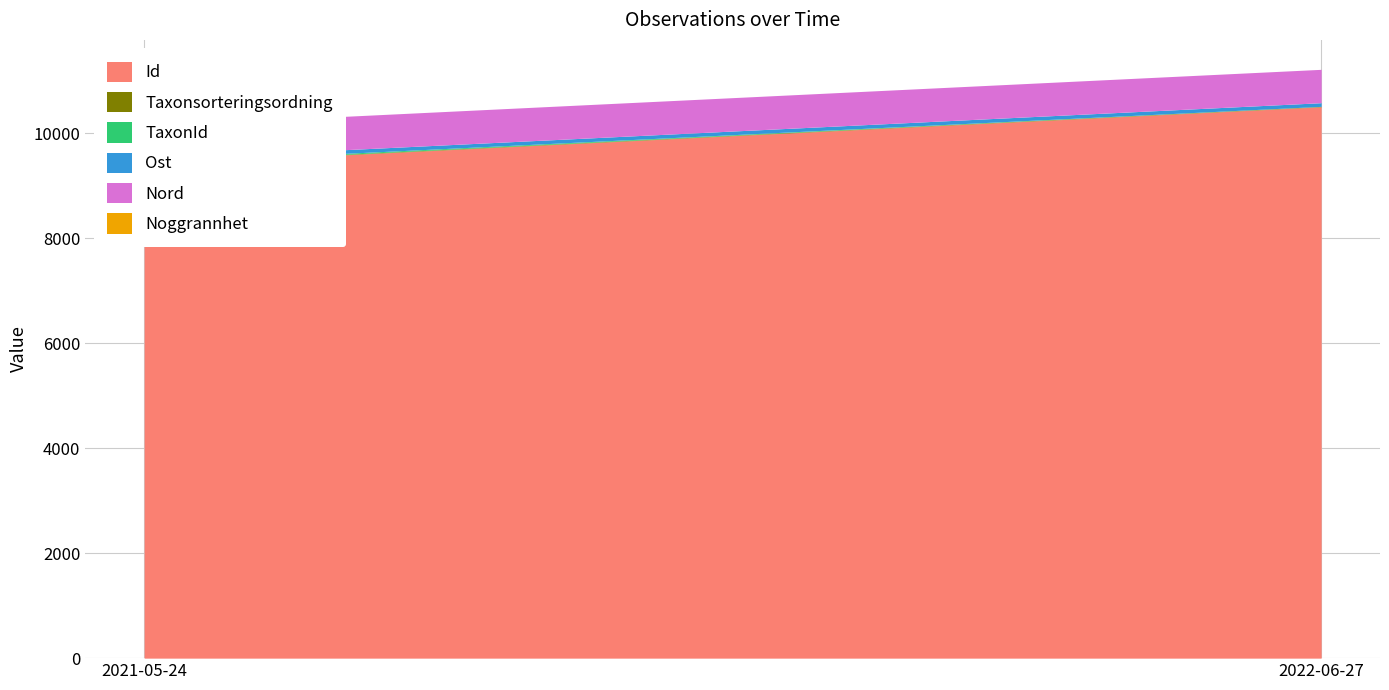

At which label does Noggrannhet reach its peak?

2022-06-27